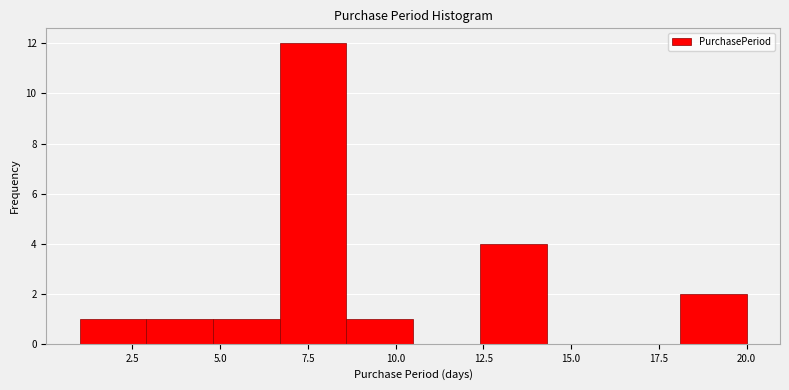

Read against the x-axis, roughly where is the centre of the tallest bar?

7.5